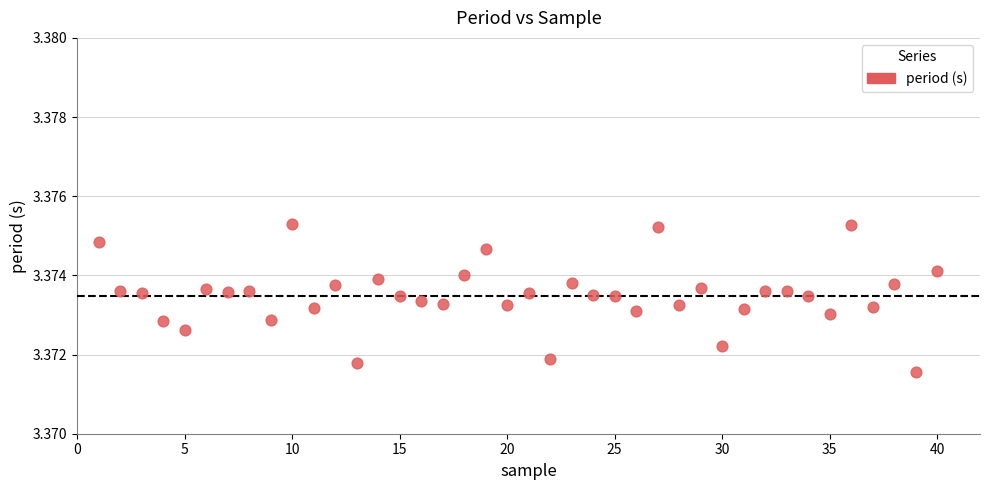

What is the range of X values (max minus min)?

39.0